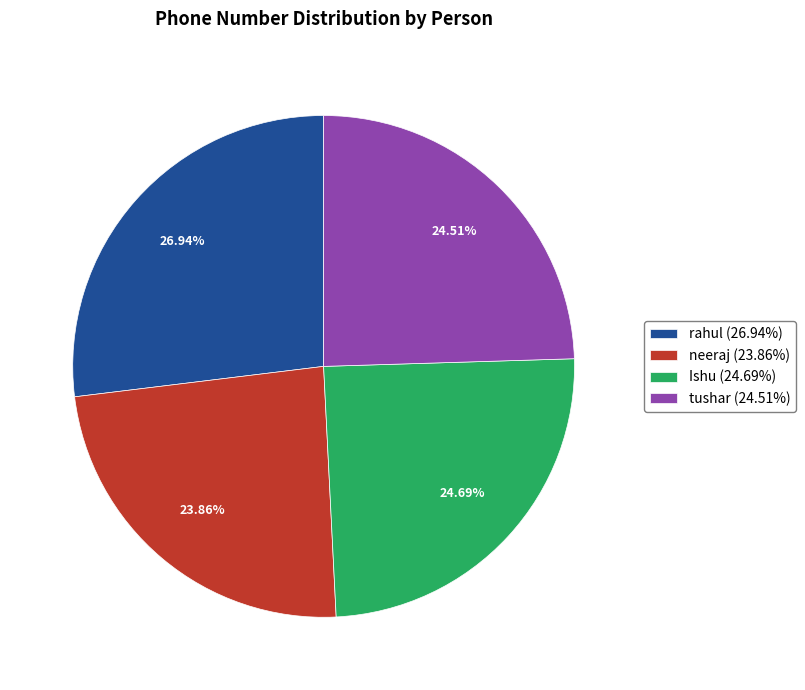

Which has a higher value, tushar or neeraj?

tushar